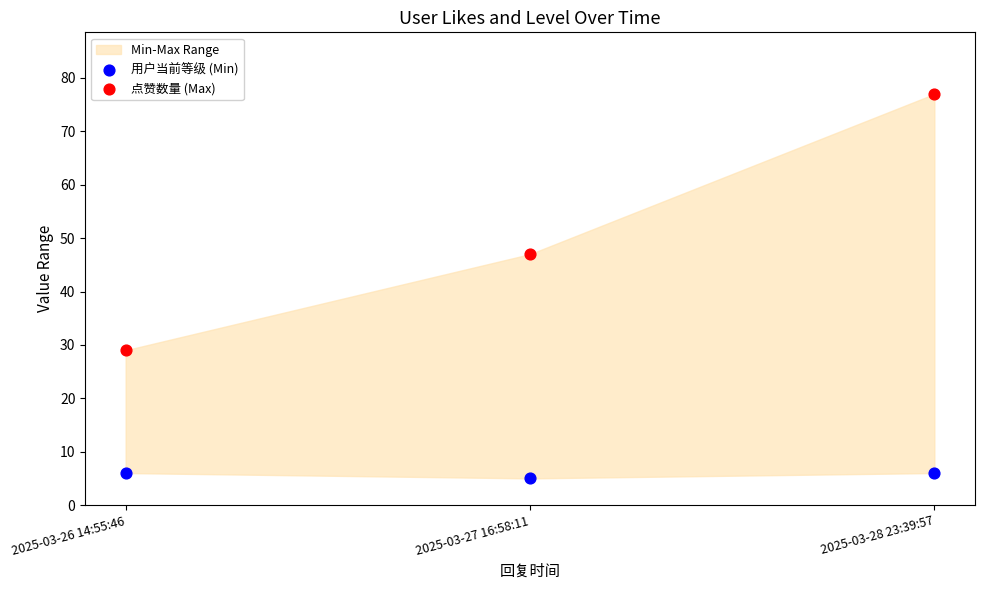

In the 点赞数量 (Max) series, what Y value is closest to 53?

47